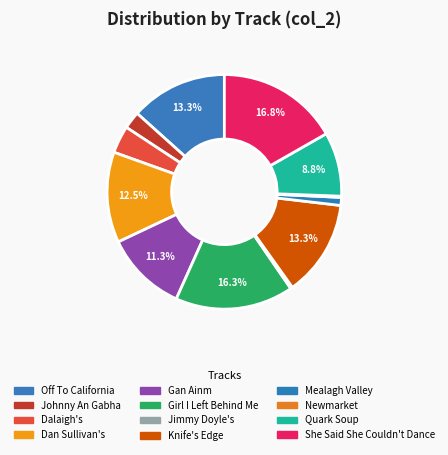

The Mealagh Valley slice represents 11% of the pie. True or false?

False